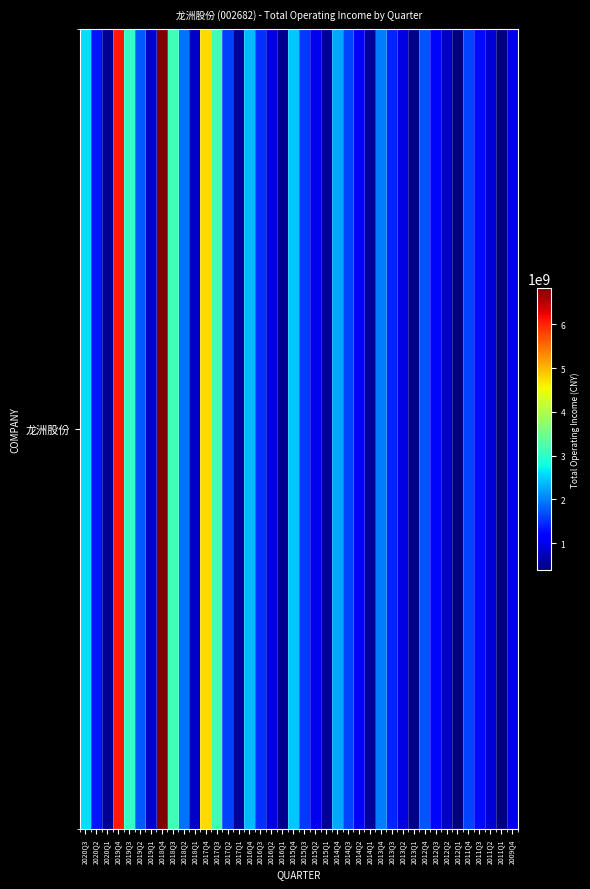

What is the difference between the second highest and minimum values?

5686018385.2